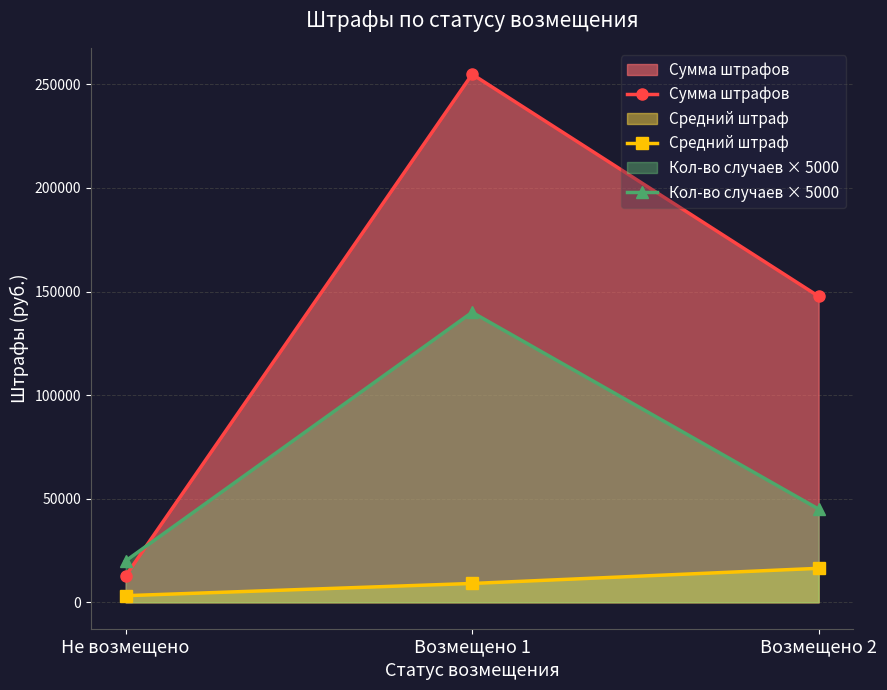

What is the lowest value of the Кол-во случаев × 5000 series?

20000.0